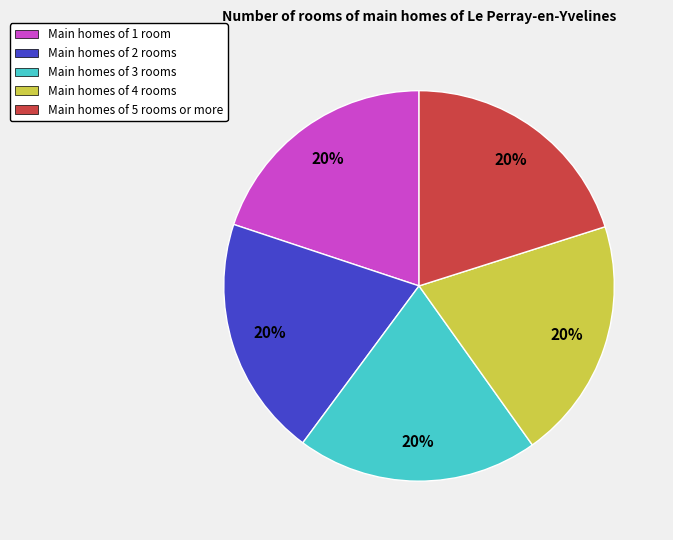

Approximately how many times larger is the value at Main homes of 2 rooms compared to Main homes of 3 rooms?

1.0